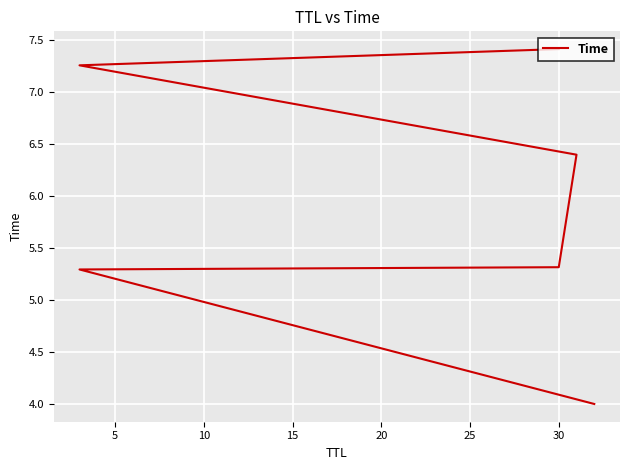

What is the sum of the values at 10 and 0?

9.3